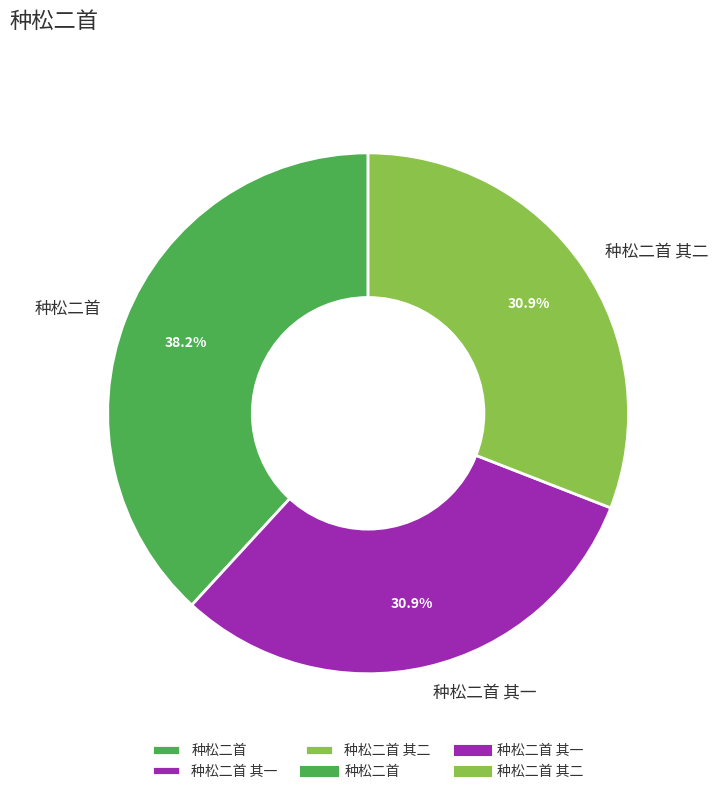

Is there a majority slice in this chart?

No